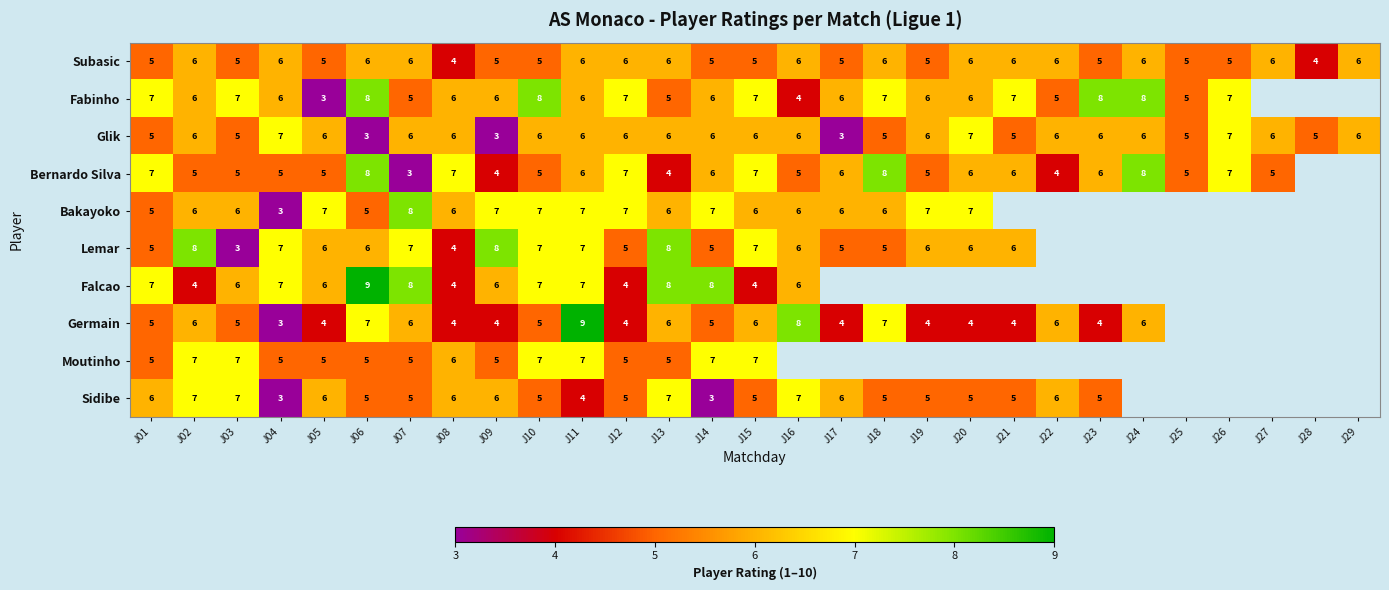

The value of Germain at J07 is 10. True or false?

False